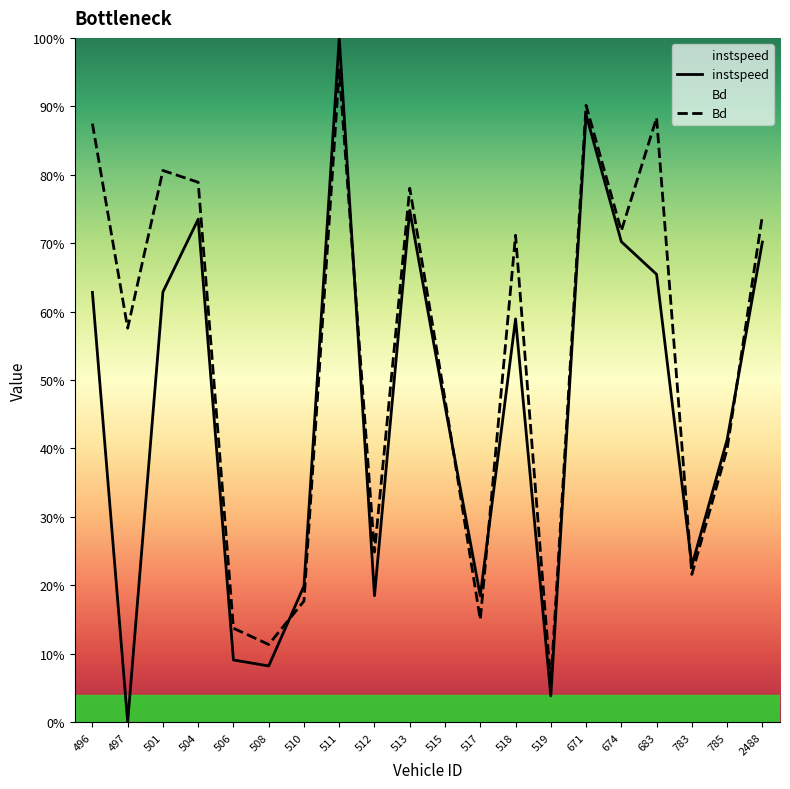

Between 2488 and 515, which is larger?

2488